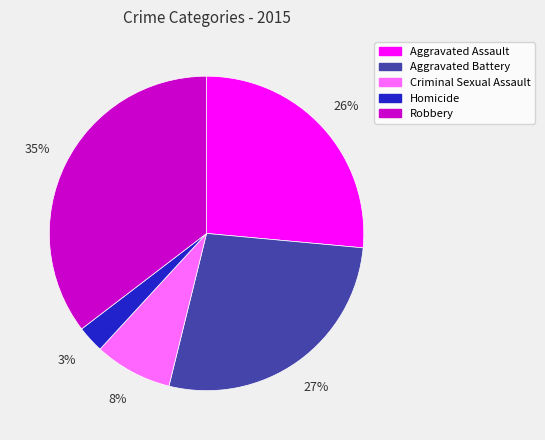

Is the sum of Aggravated Assault and Robbery greater than half?

Yes